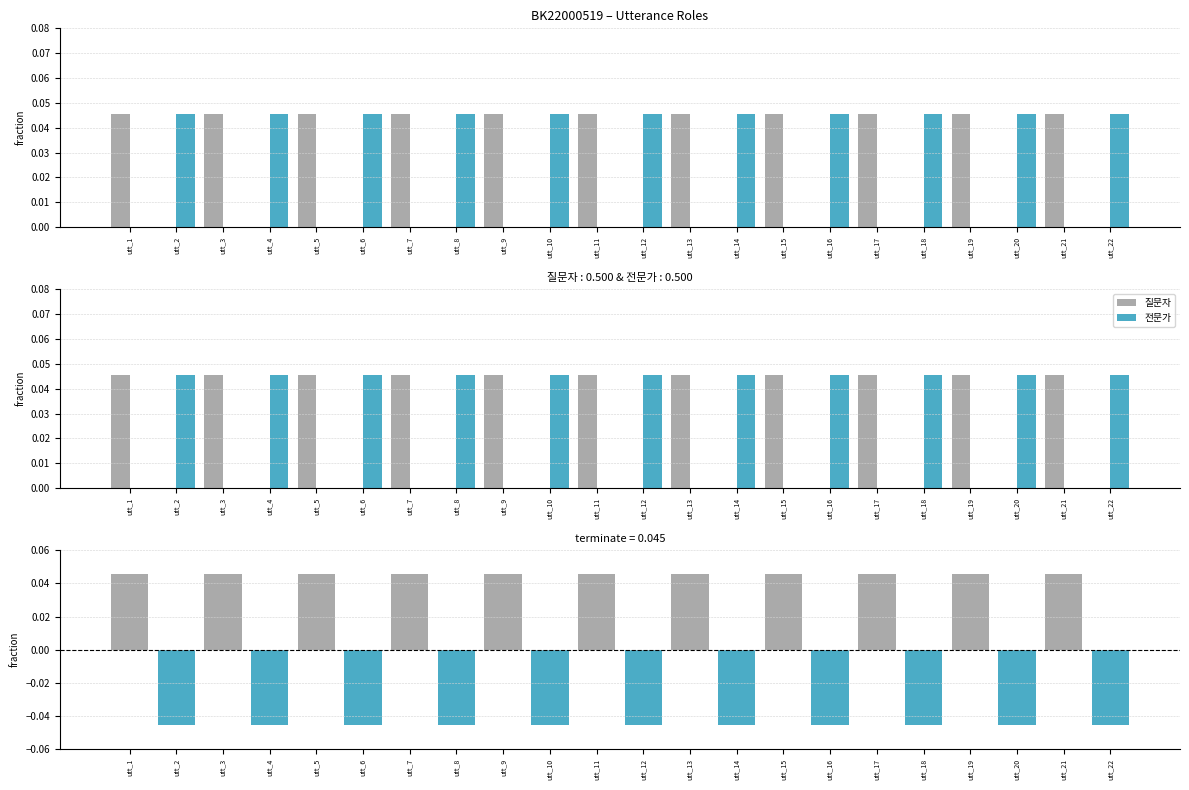

Does the chart contain any negative values?

Yes